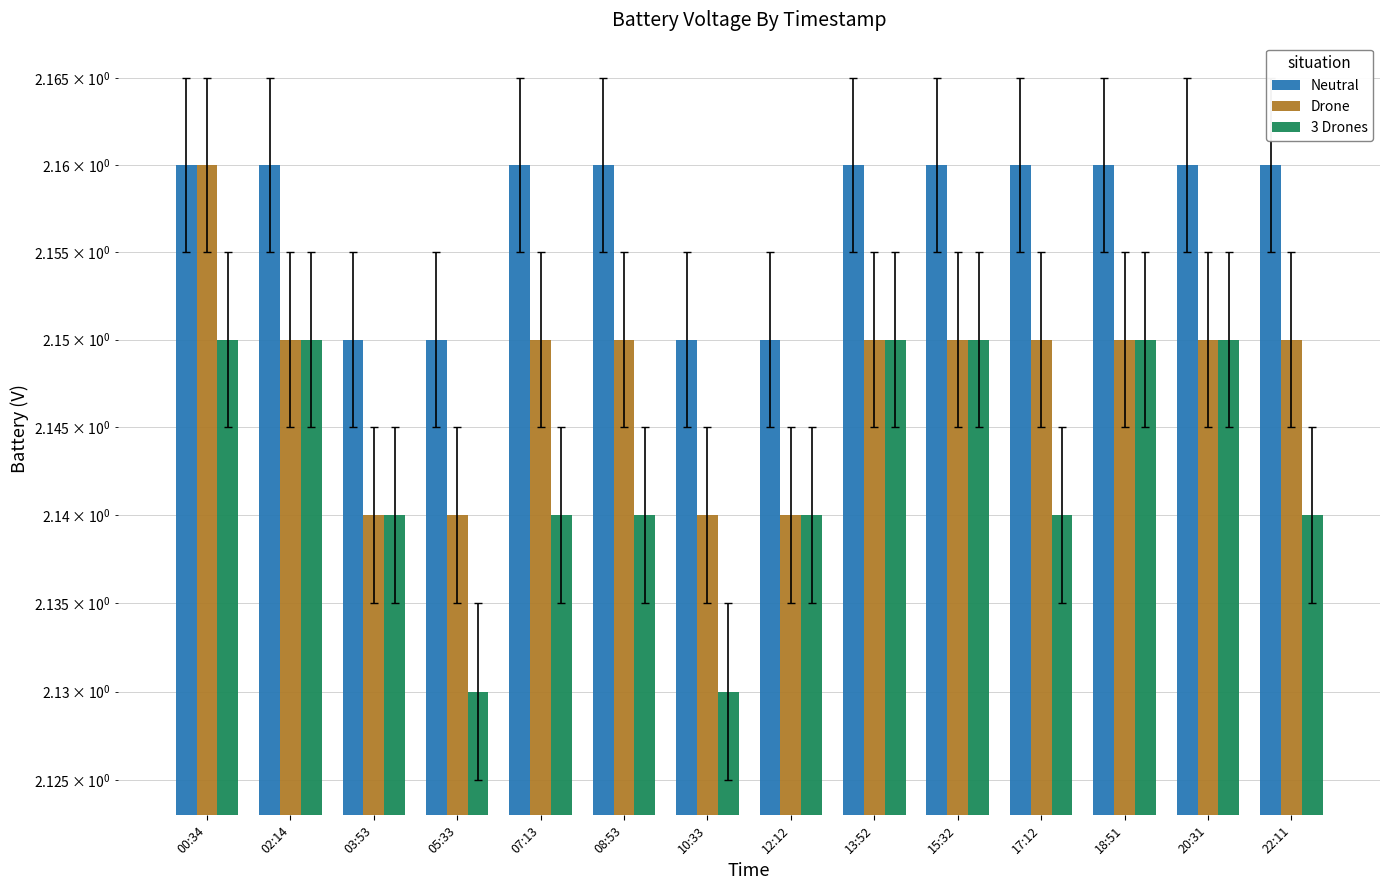

Where is Drone nearest to the value 2?

03:53